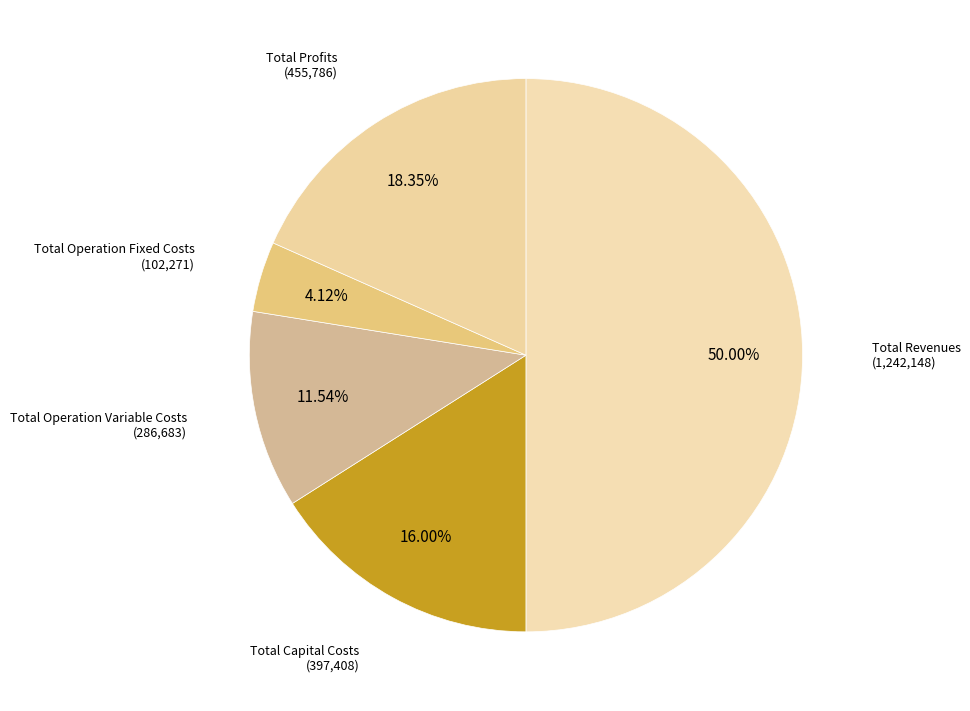

Between Total Operation Variable Costs and Total Operation Fixed Costs, which is larger?

Total Operation Variable Costs